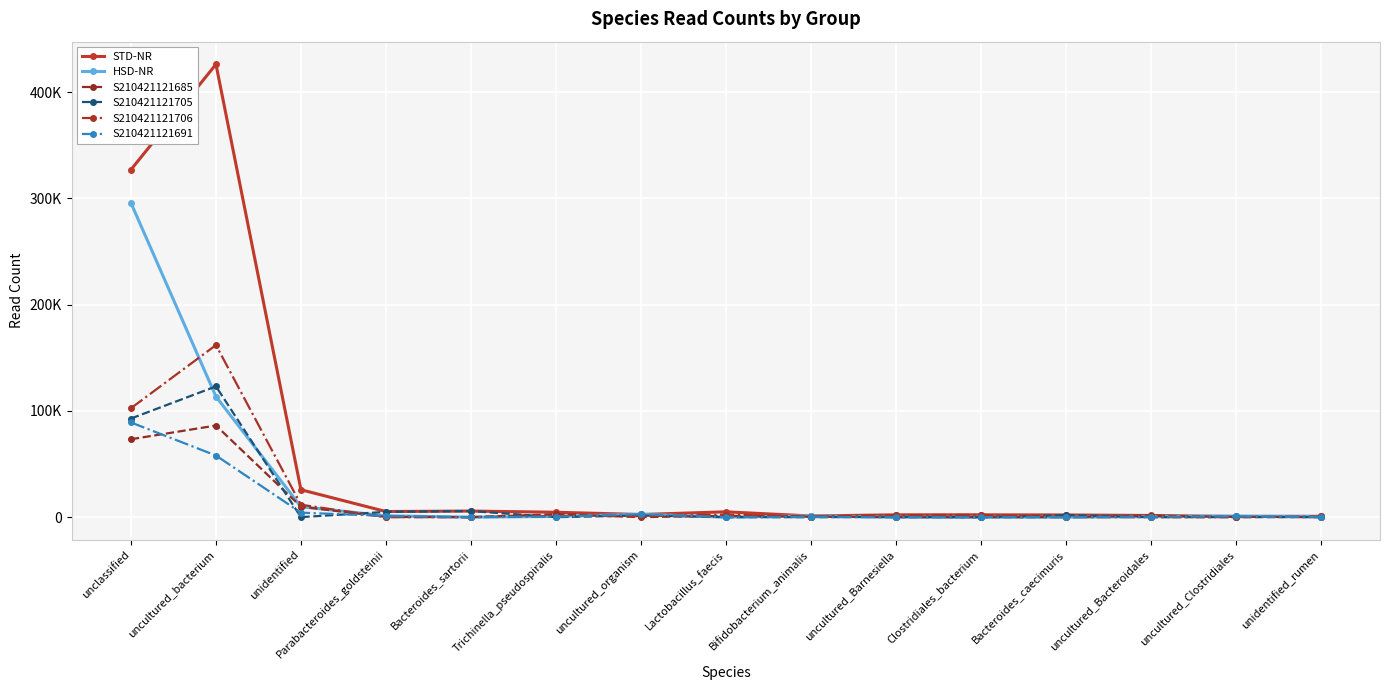

Is this an area chart (filled region under the line)?

No